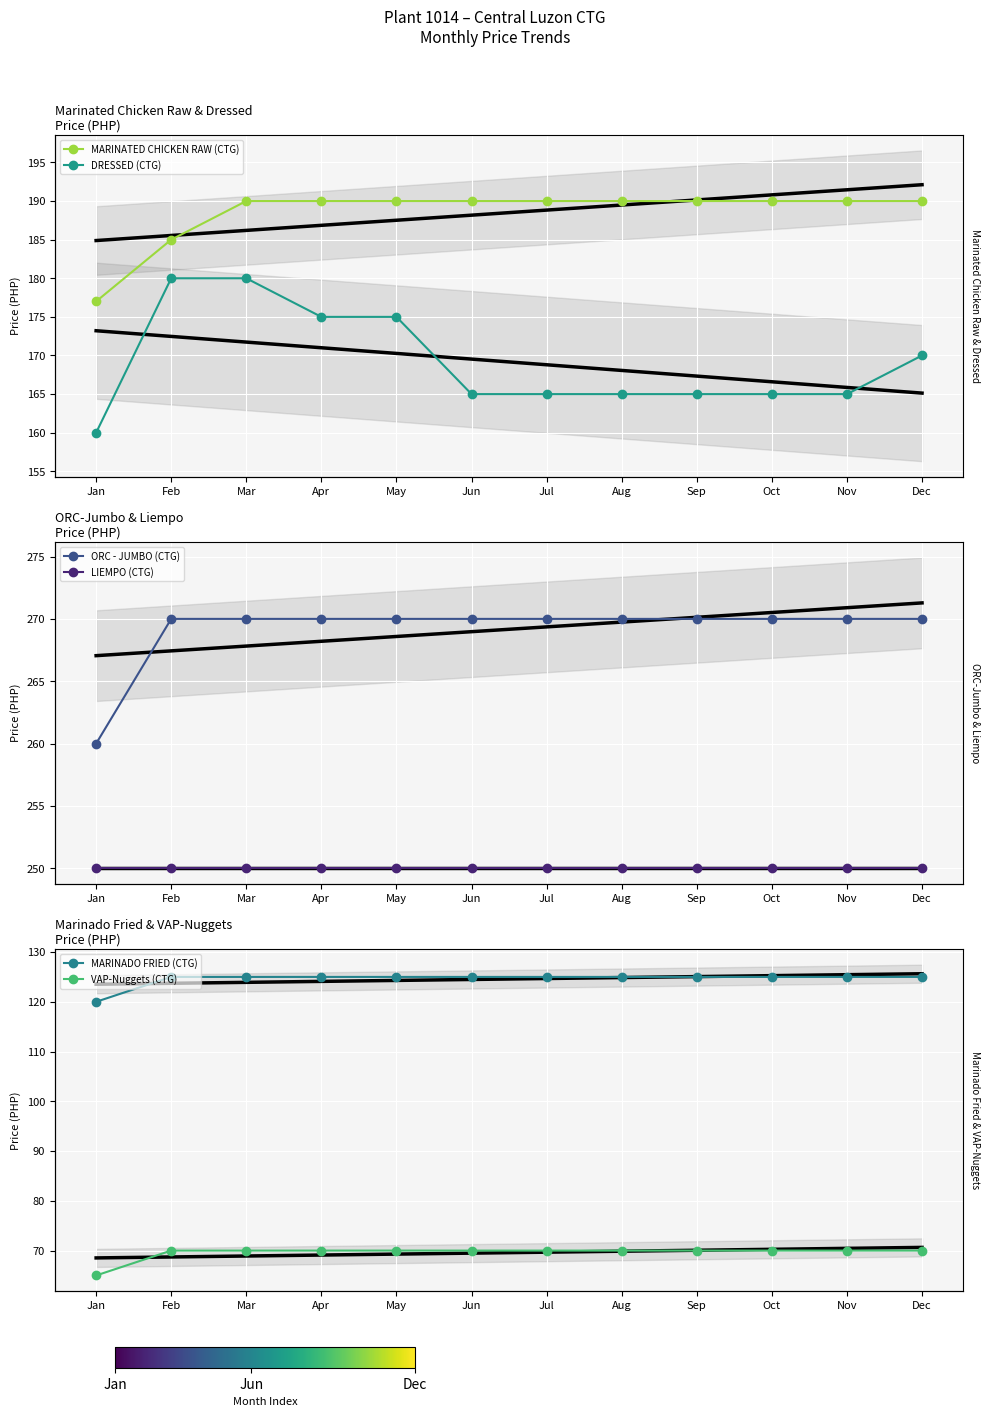

How many lines are shown in the chart?

6